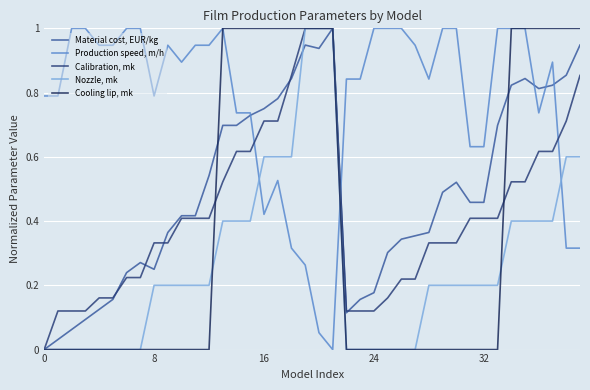

What is the sum of all Calibration, mk values?

17.1